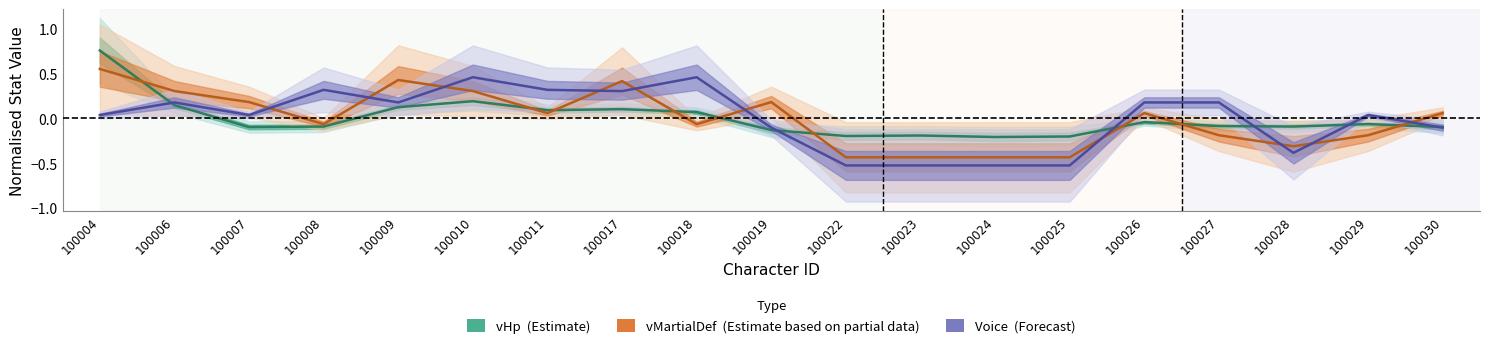

Reading left to right, transcribe all the data shown in this chart.

vHp: 0.8	0.1	-0.1	-0.1	0.1	0.2	0.1	0.1	0.1	-0.1	-0.2	-0.2	-0.2	-0.2	-0.0	-0.1	-0.1	-0.1	-0.1
vMartialDef: 0.6	0.3	0.2	-0.1	0.4	0.3	0.1	0.4	-0.1	0.2	-0.4	-0.4	-0.4	-0.4	0.1	-0.2	-0.3	-0.2	0.1
Voice: 0.0	0.2	0.0	0.3	0.2	0.5	0.3	0.3	0.5	-0.1	-0.5	-0.5	-0.5	-0.5	0.2	0.2	-0.4	0.0	-0.1